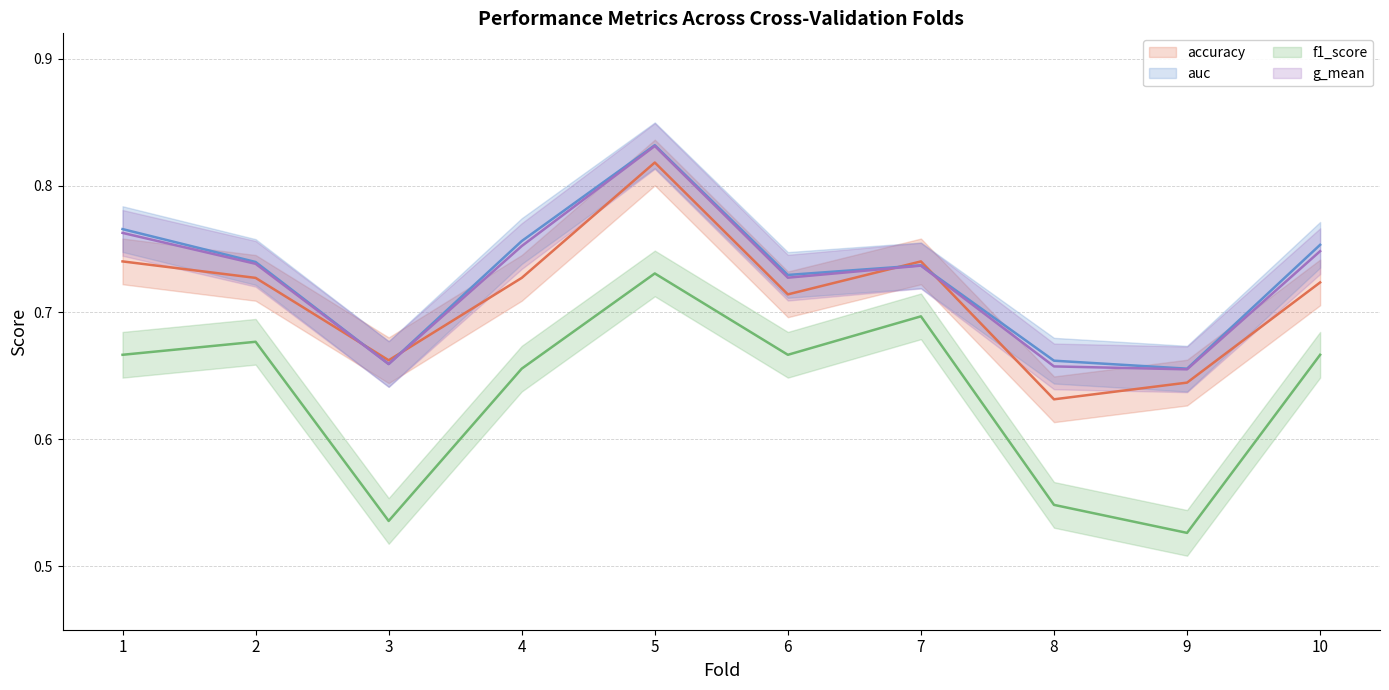

What are all the series names shown in the legend?

accuracy, auc, f1_score, g_mean